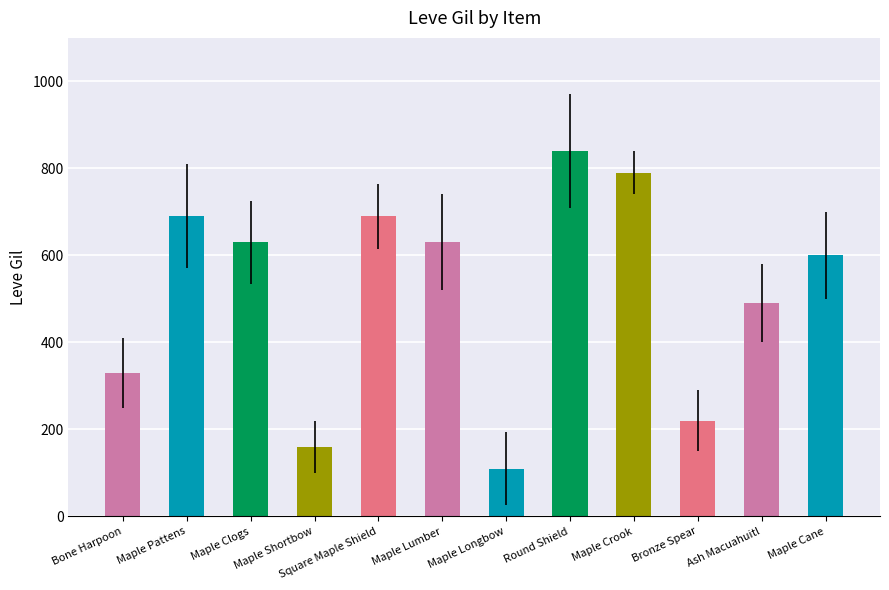

The value of Leve Gil at Maple Crook is 1163. True or false?

False